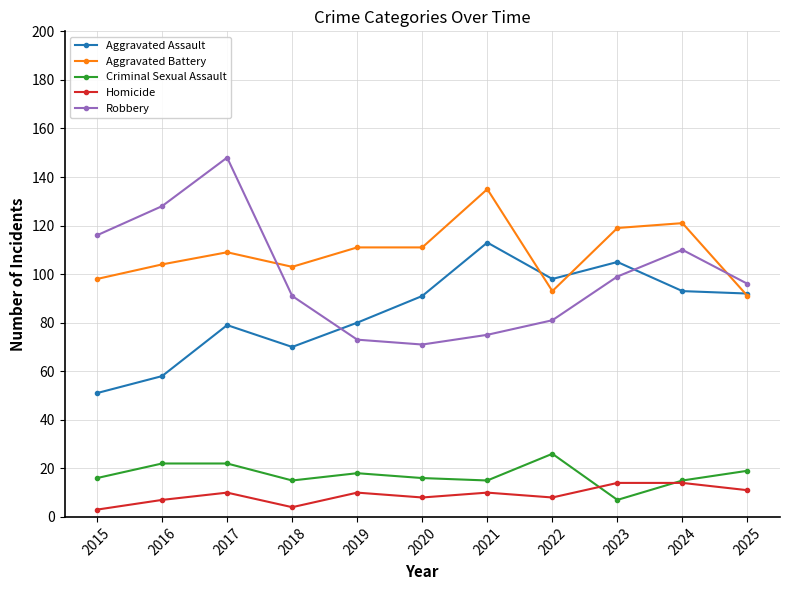

Which category has the highest value in the Aggravated Battery series?

2021